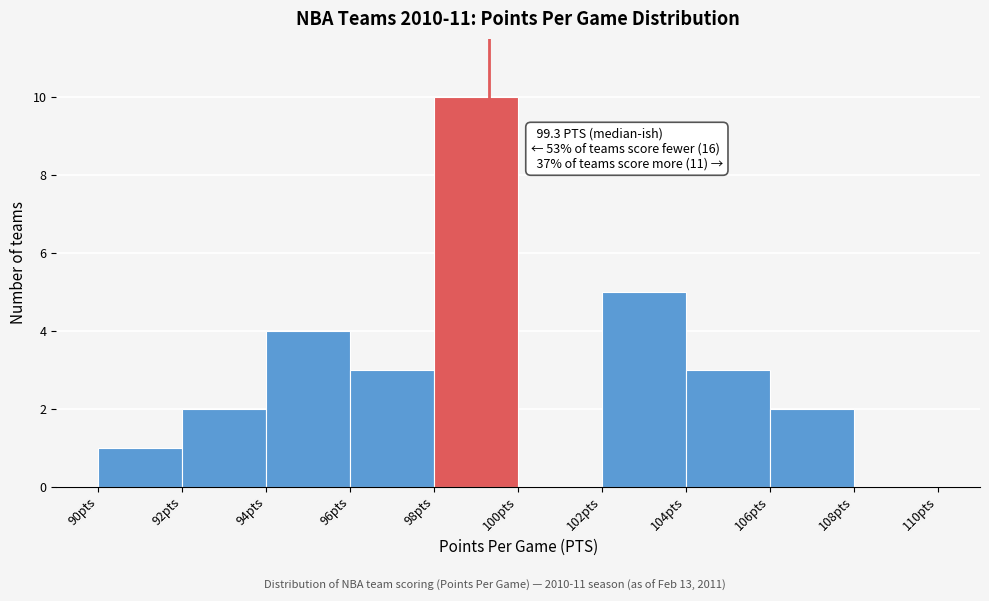

Which range on the x-axis has the tallest bar?

98 to 100